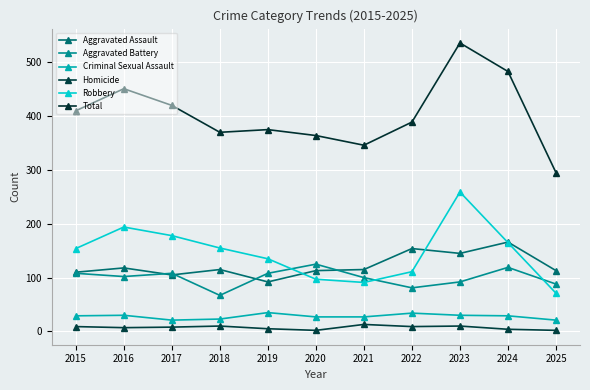

What is the sum of the Total values at 2025 and 2017?

715